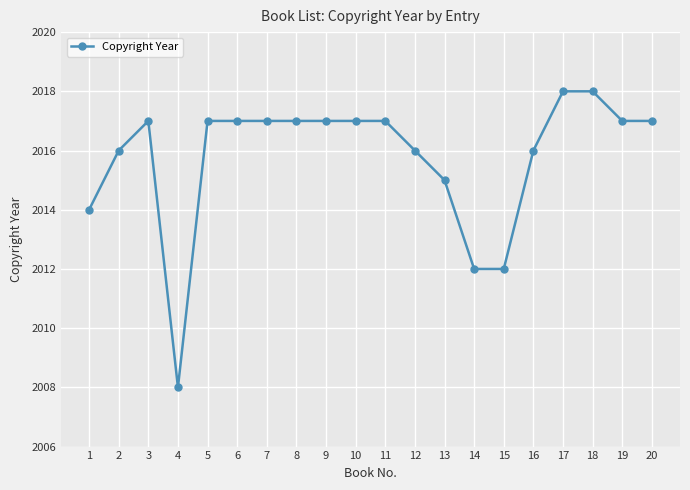

How many categories are shown in the chart?

20